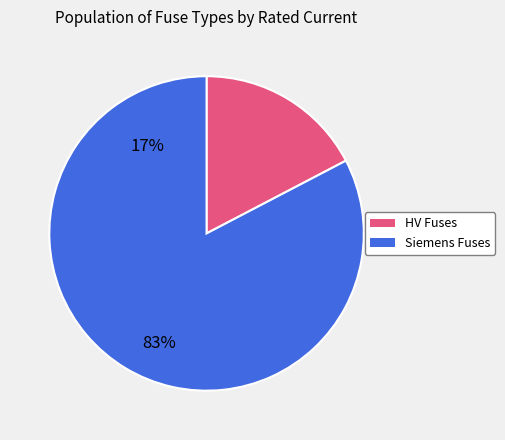

How many segments does this pie chart have?

2